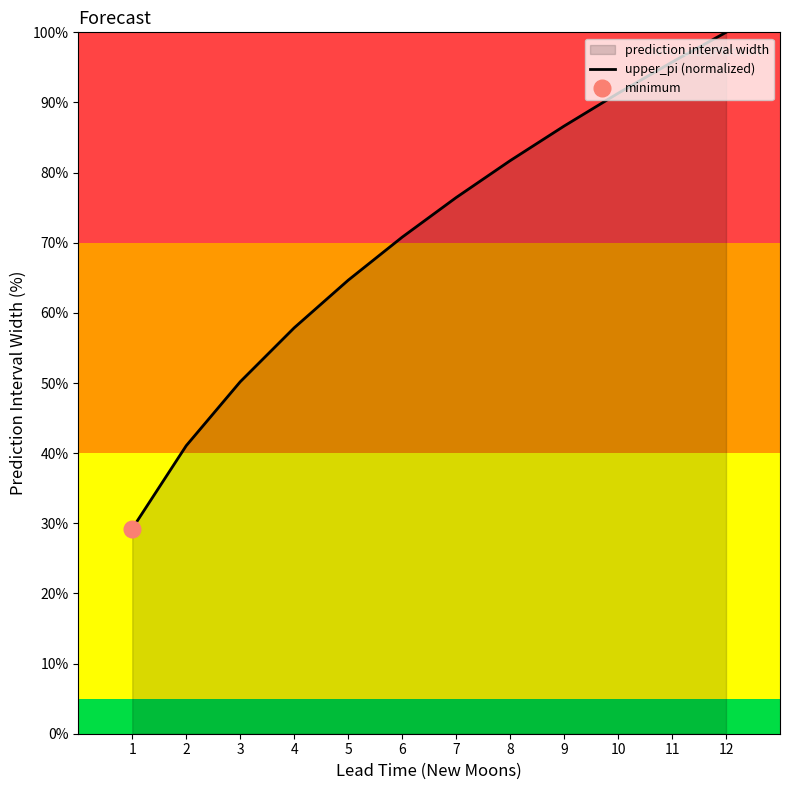

Count the number of categories in the chart.

12